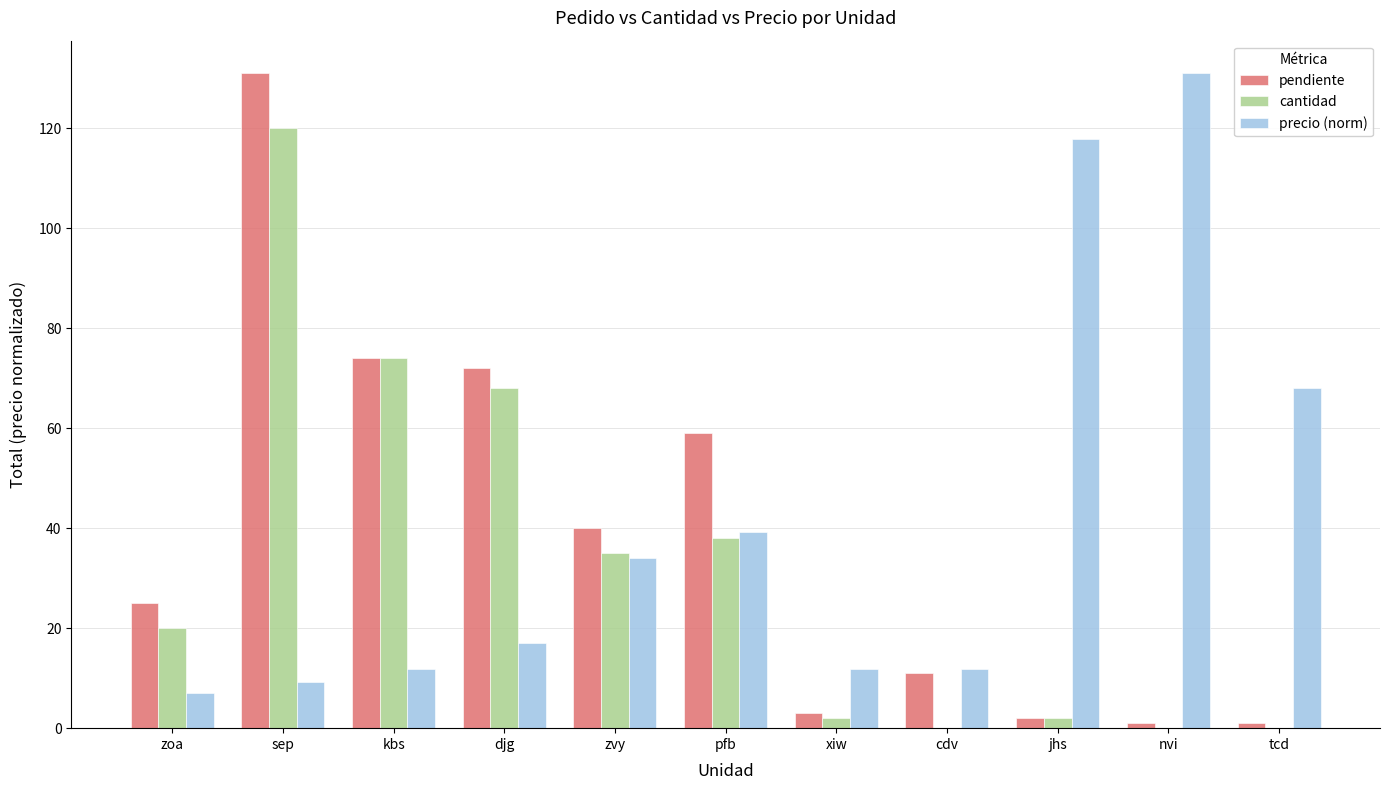

True or false: cantidad has a value of 16.7 at zvy.

False